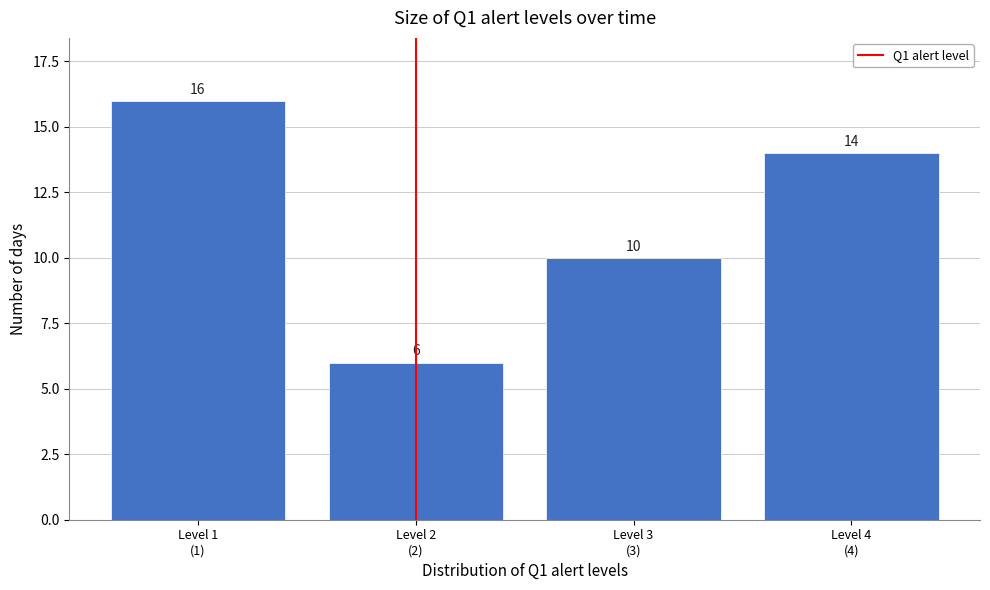

Reading left to right, what are all the values shown in this chart?

16	6	10	14